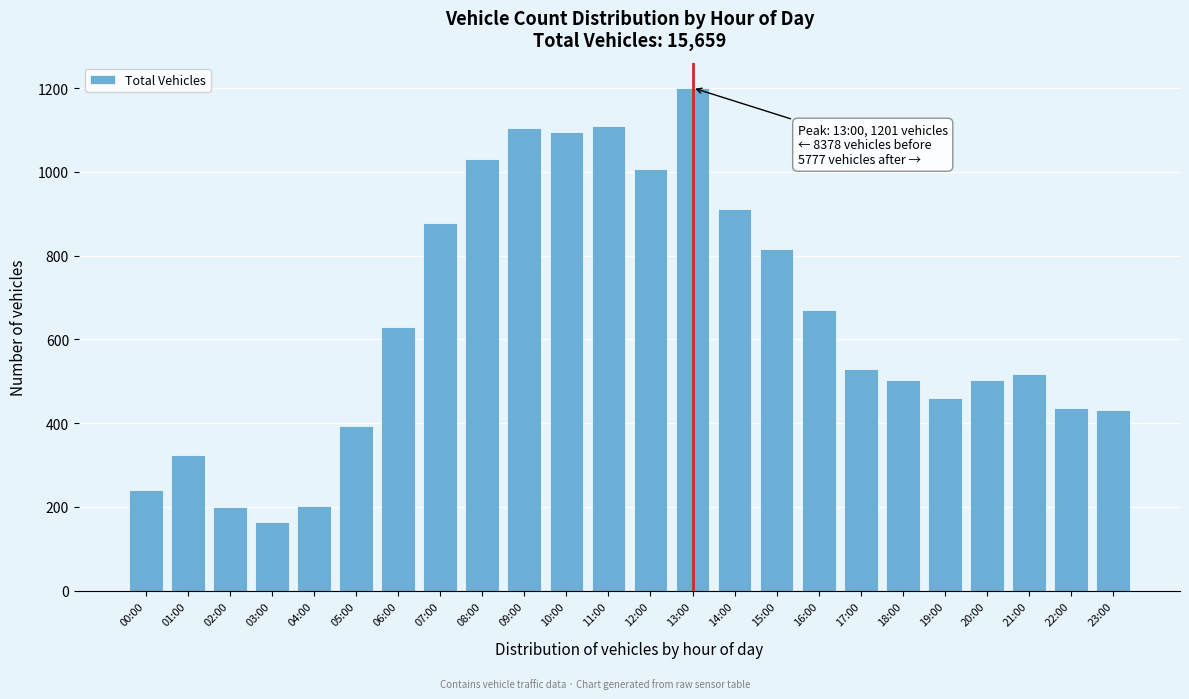

What value does the data have at 22:00?

437